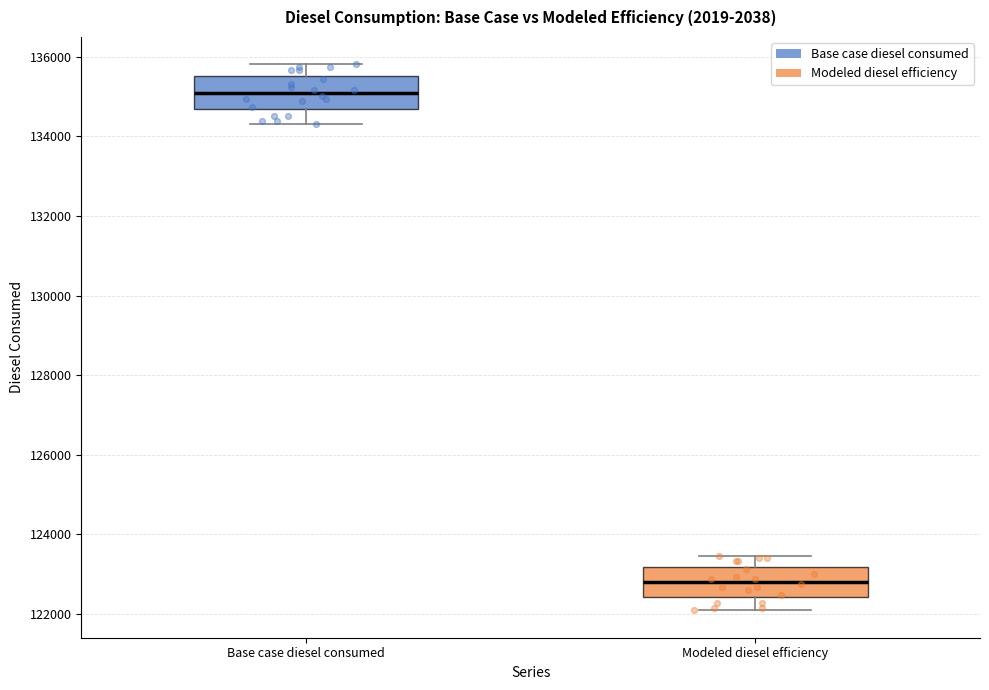

Where does the lower whisker of the box for Modeled diesel efficiency end on the y-axis? The values are not printed on the chart, so give them approximately, as read against the axis.

122000